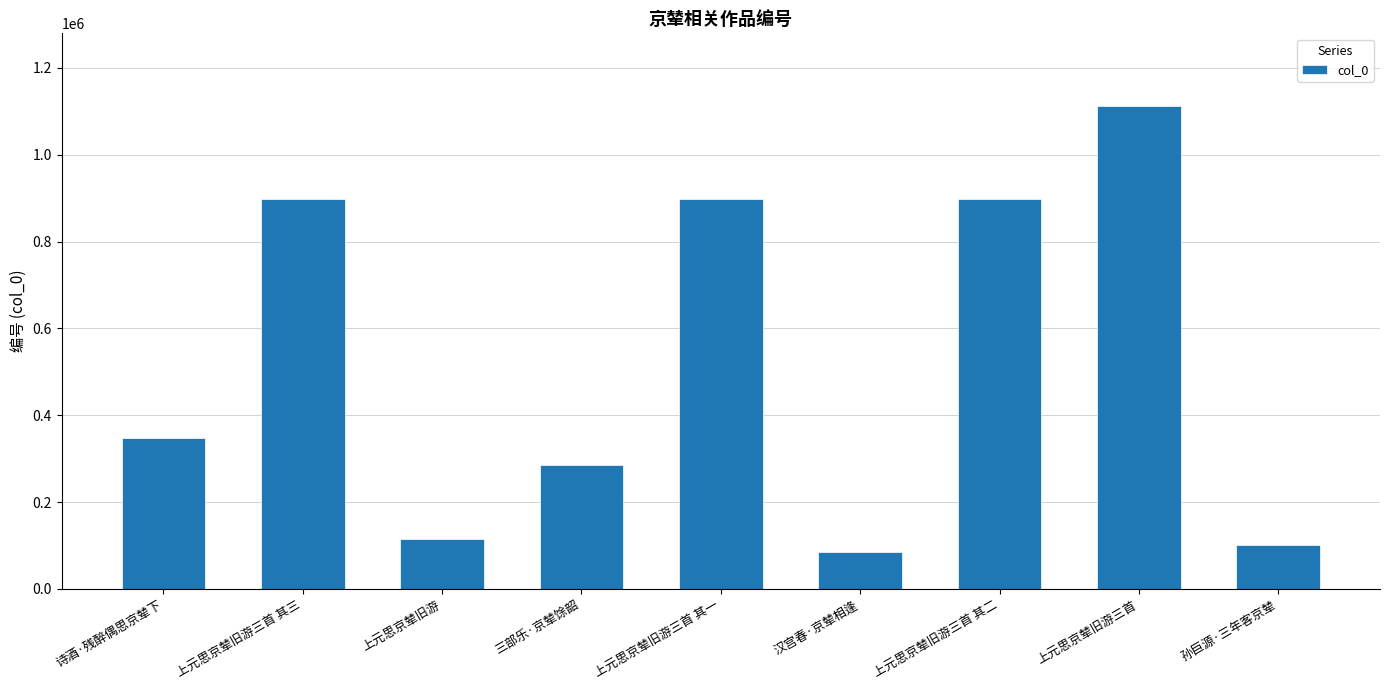

At which category does the chart reach its minimum across all series?

汉宫春·京辇相逢